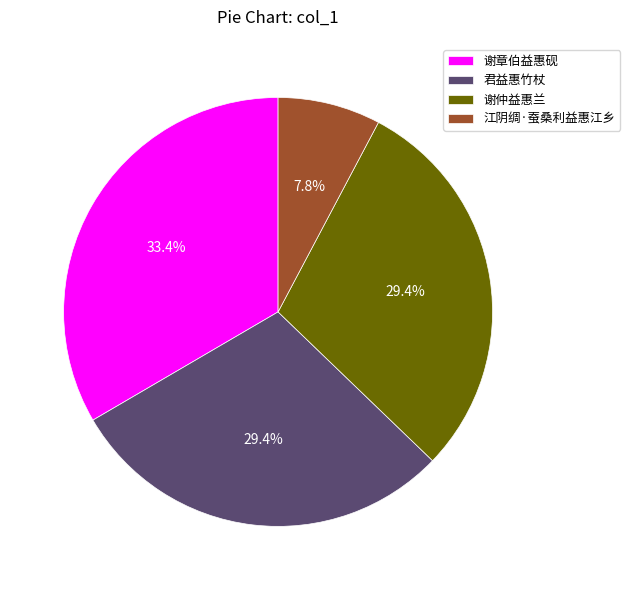

What is the total percentage of 谢章伯益惠砚 and 君益惠竹杖?

62.8%